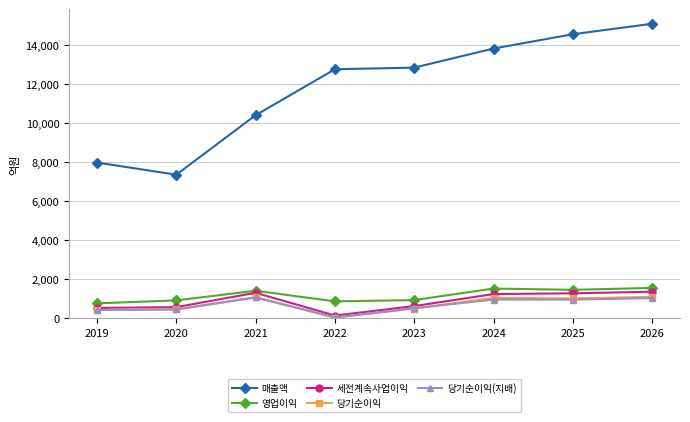

Which label corresponds to the largest value in the chart?

2026